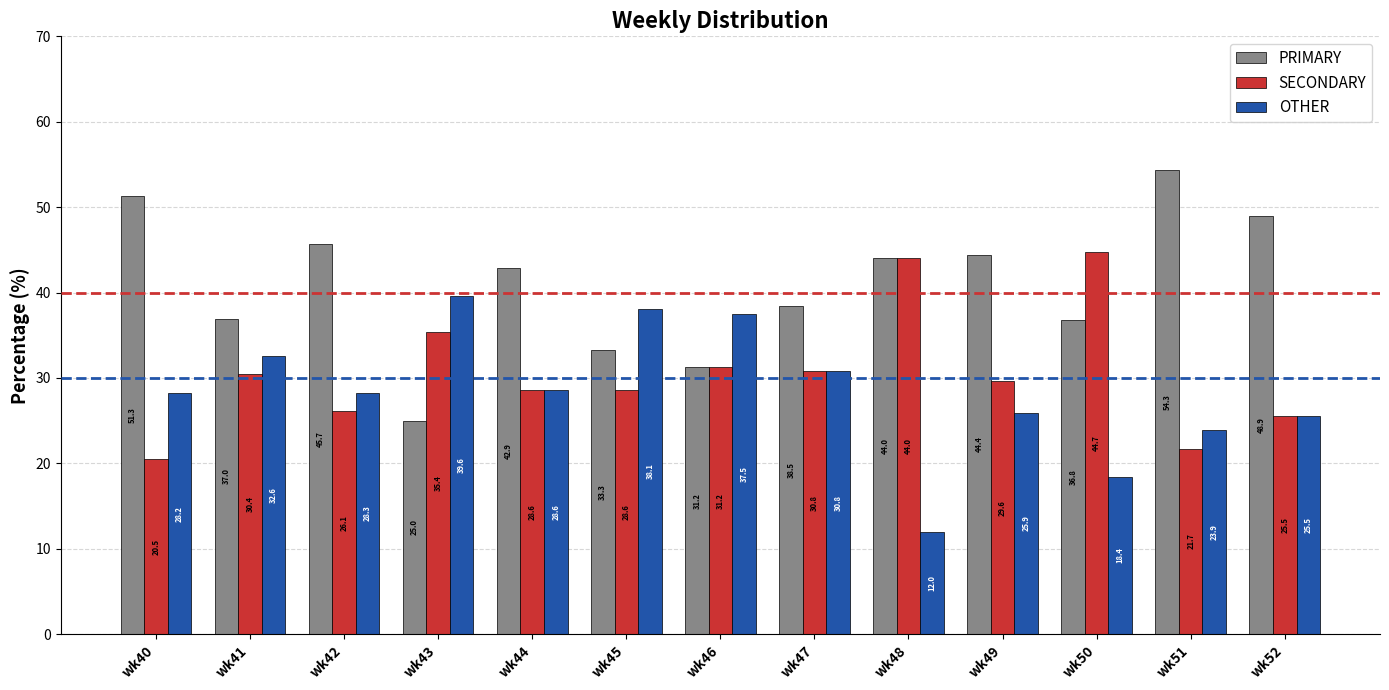

Where does the SECONDARY series first go above 29?

wk41